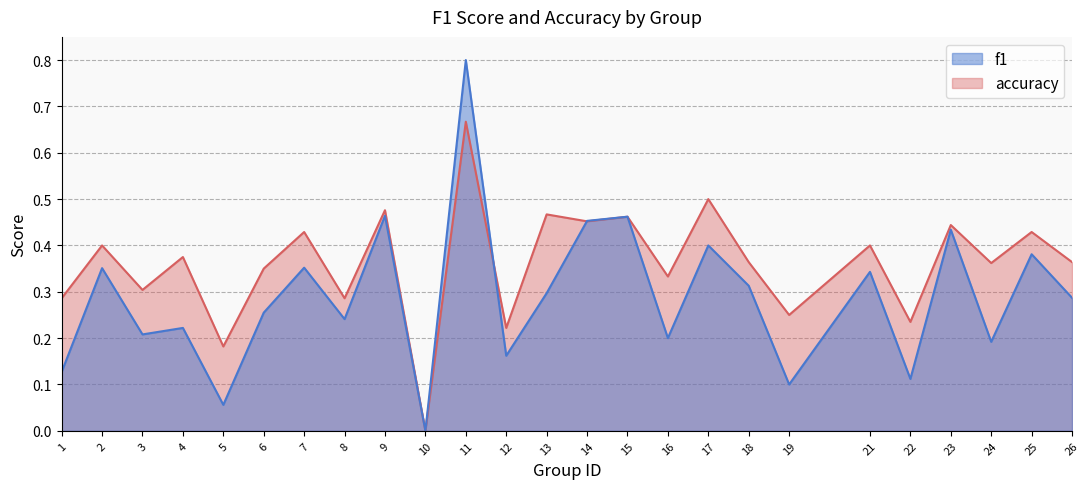

True or false: f1 has more than 0 points higher than both neighbors.

True